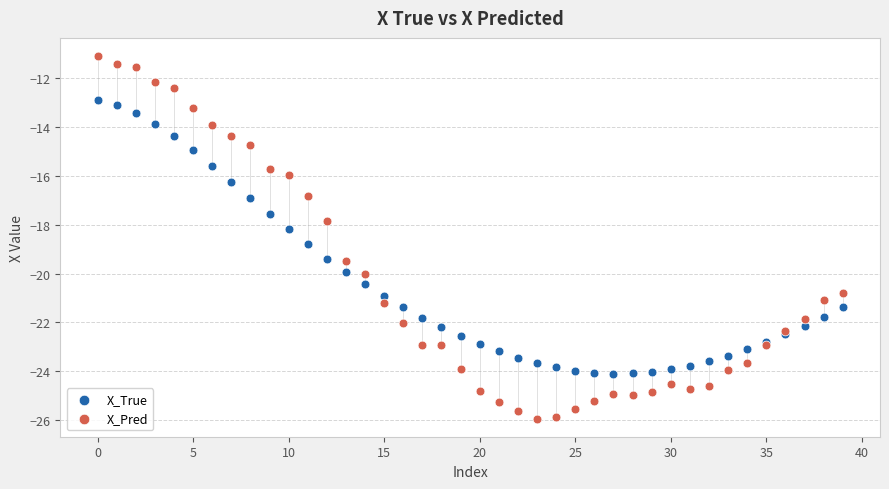

Which series has the widest spread of Y values?

X_Pred